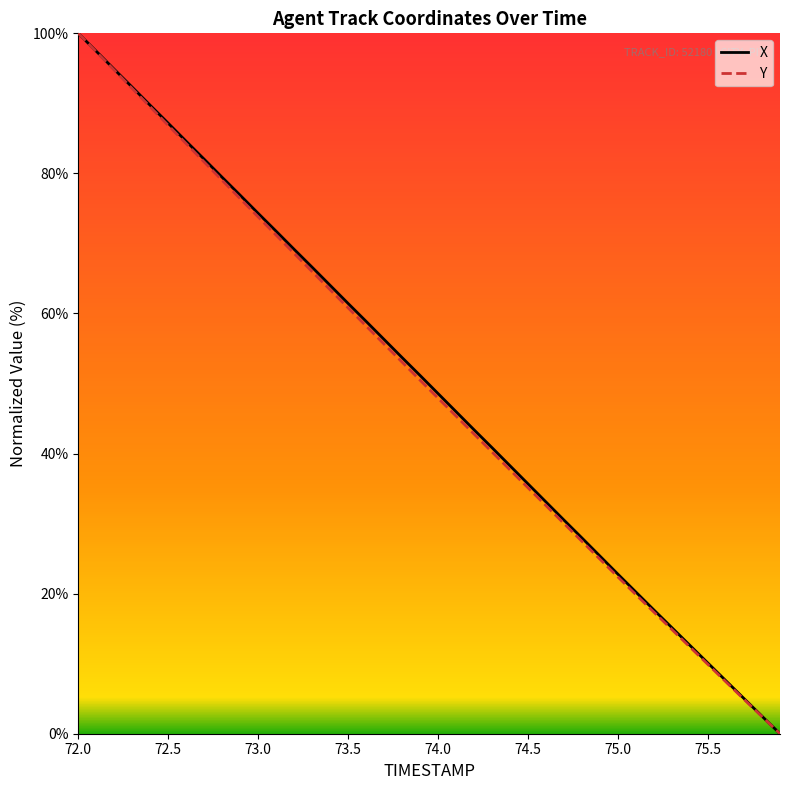

What is the difference between the maximum and minimum values in the Y series?

100.0